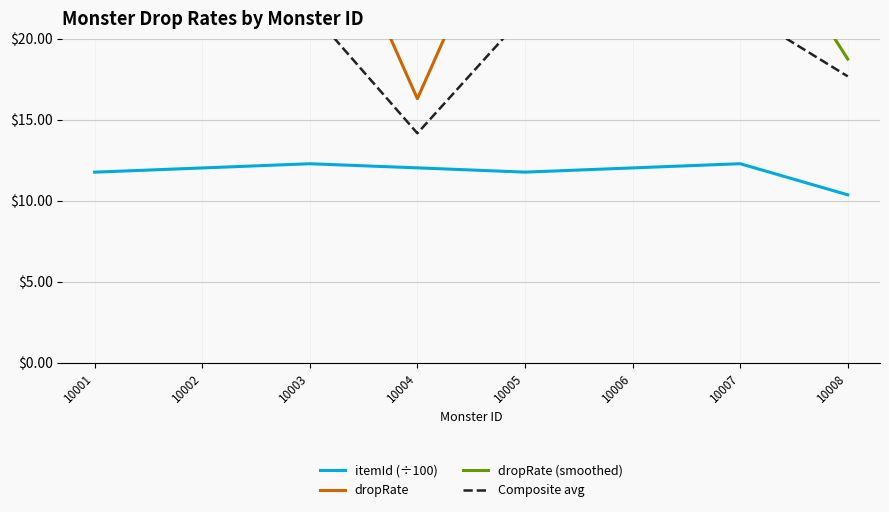

Which series changed the most between 10003 and 10007?

dropRate (smoothed)